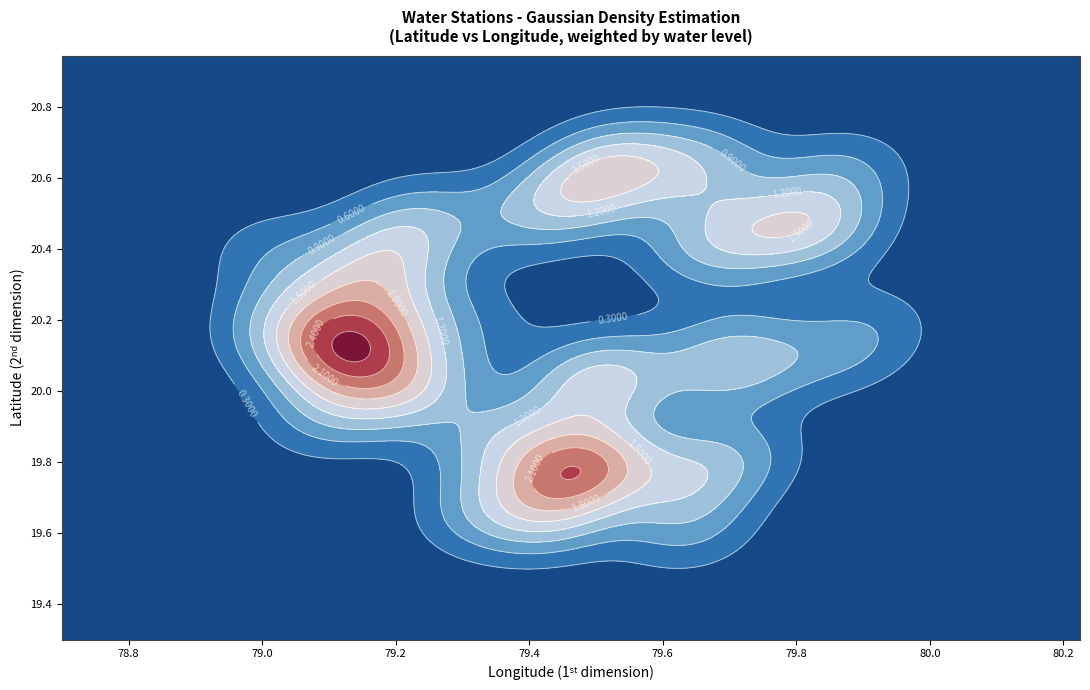

What is the difference between the maximum and minimum values in the water_level series?

12.9